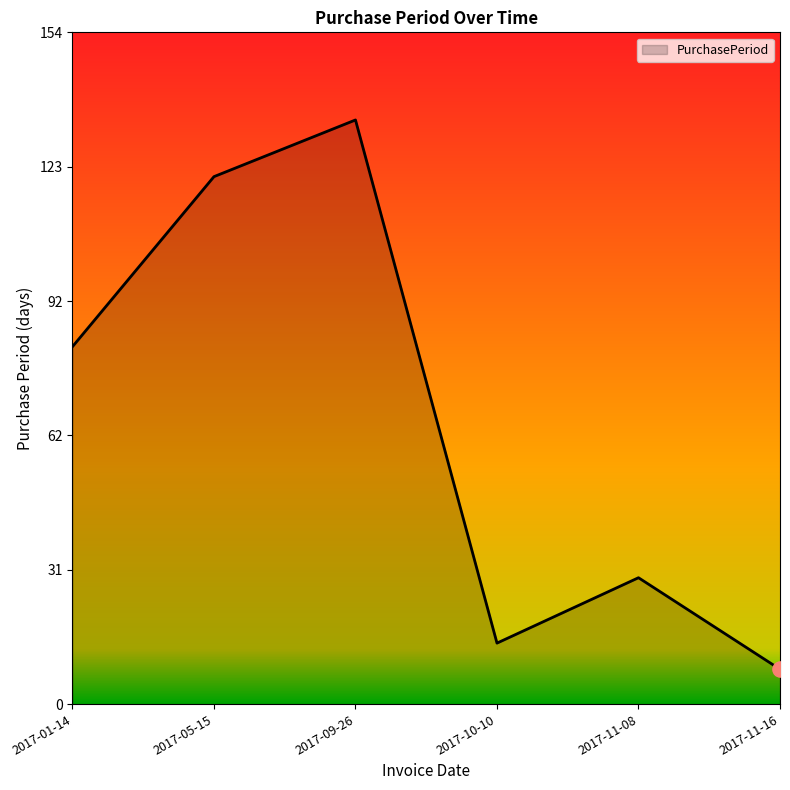

What is the ratio of the value at 2017-01-14 to the value at 2017-11-08?

2.8